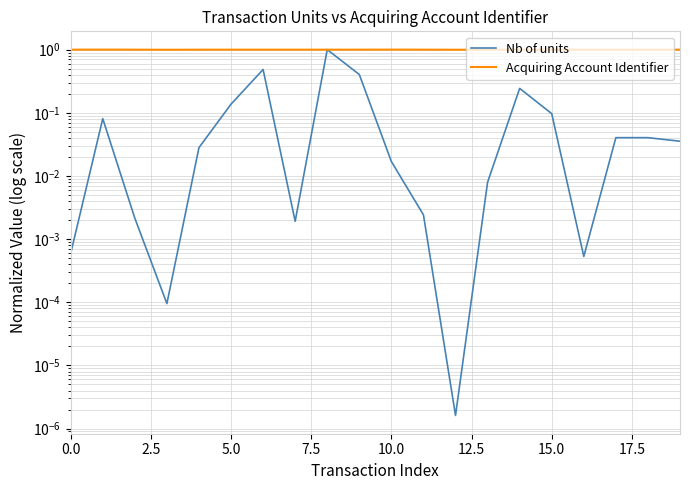

How many lines are shown in the chart?

2